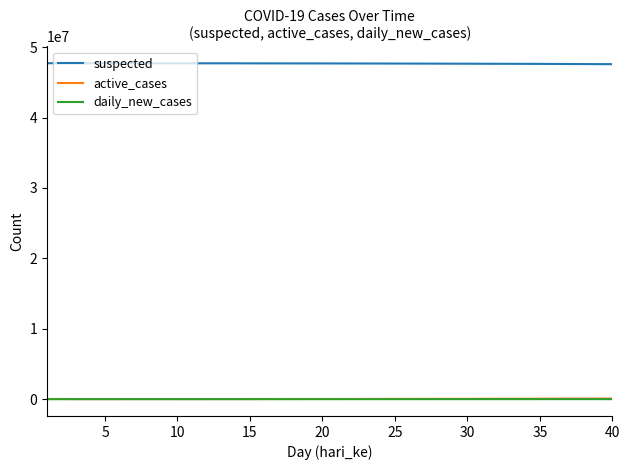

What is the lowest value of the suspected series?

47592620